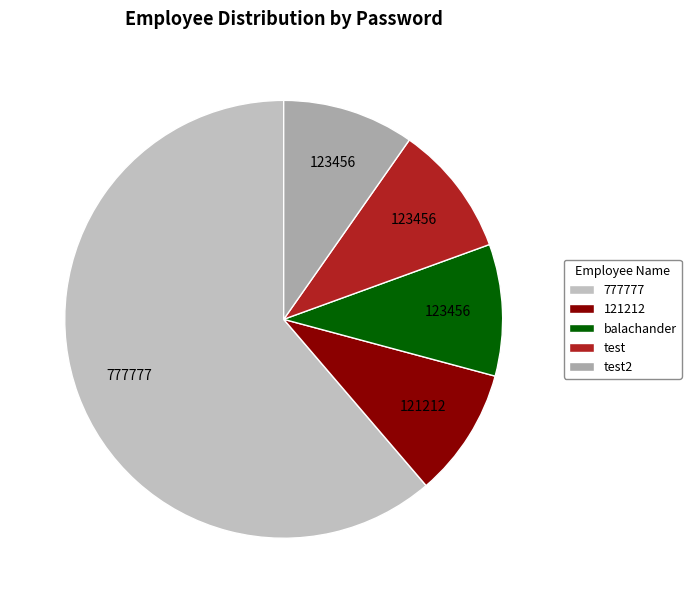

How many segments does this pie chart have?

5